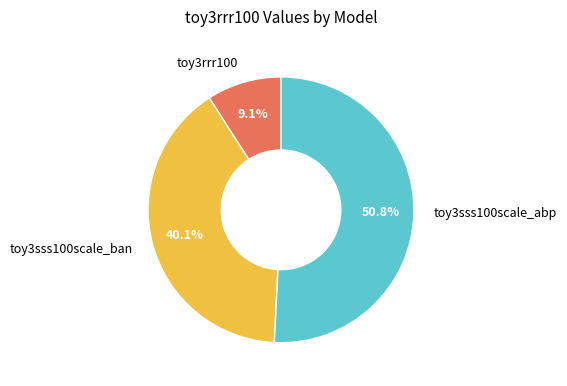

Do toy3rrr100 and toy3sss100scale_ban together represent more than half of the pie?

No